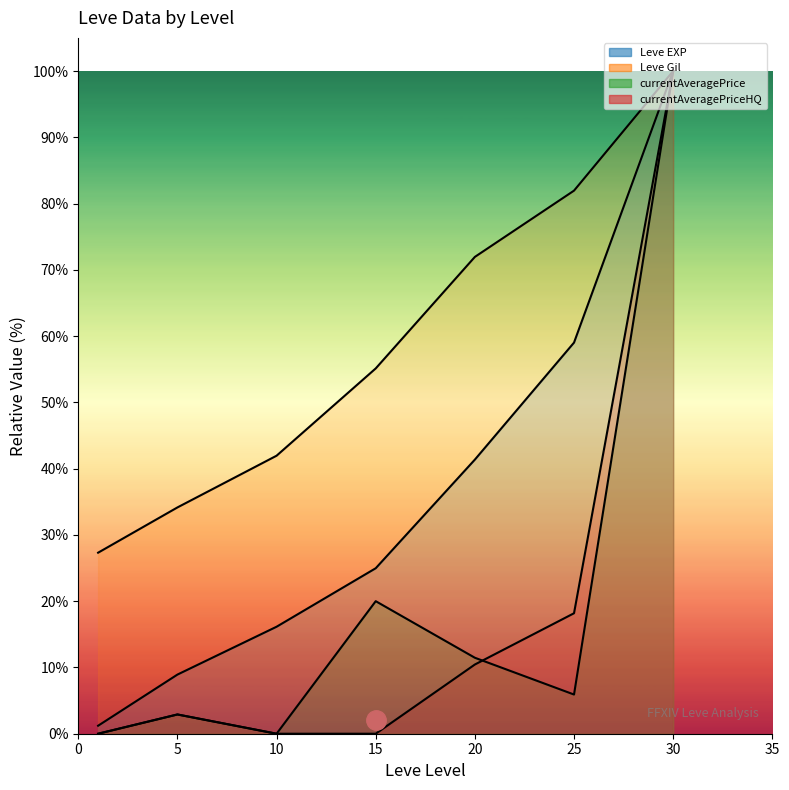

How many lines are shown in the chart?

4